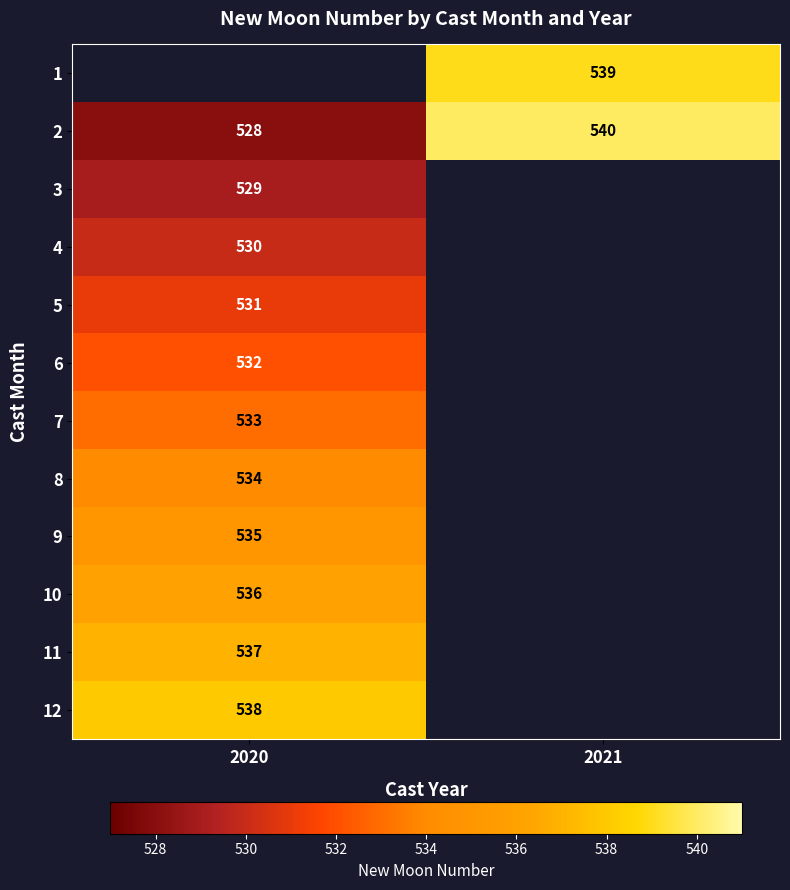

Is the value of 8 at 2020 greater than the value of 10 at 2020?

No